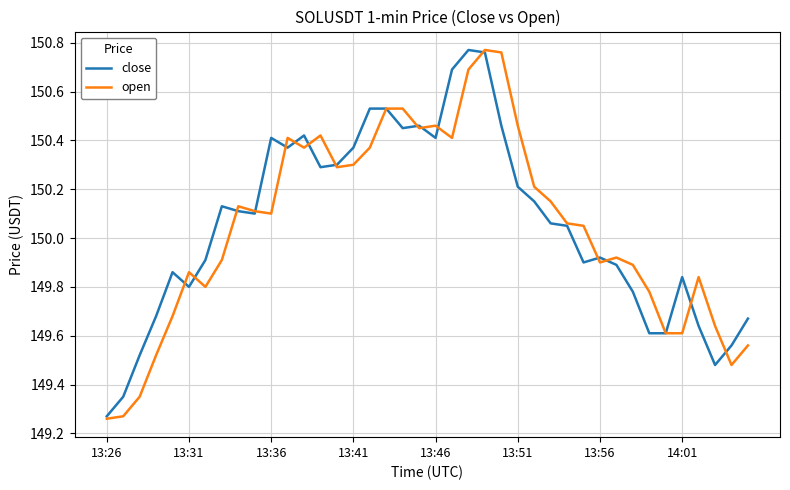

Which series has the largest range (max minus min)?

open